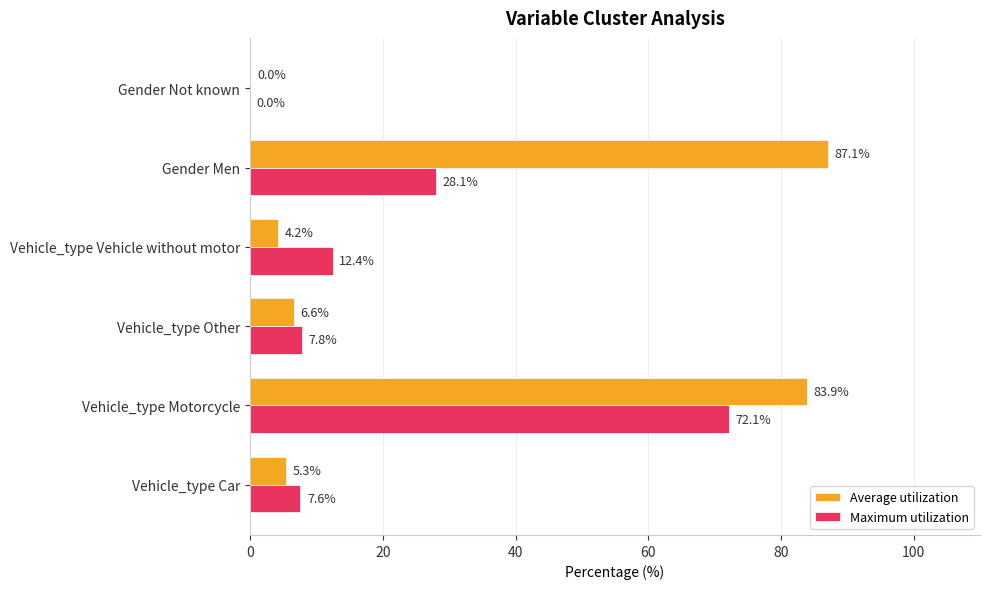

Between Vehicle_type Car and Gender Men, which series saw the biggest shift?

Average utilization